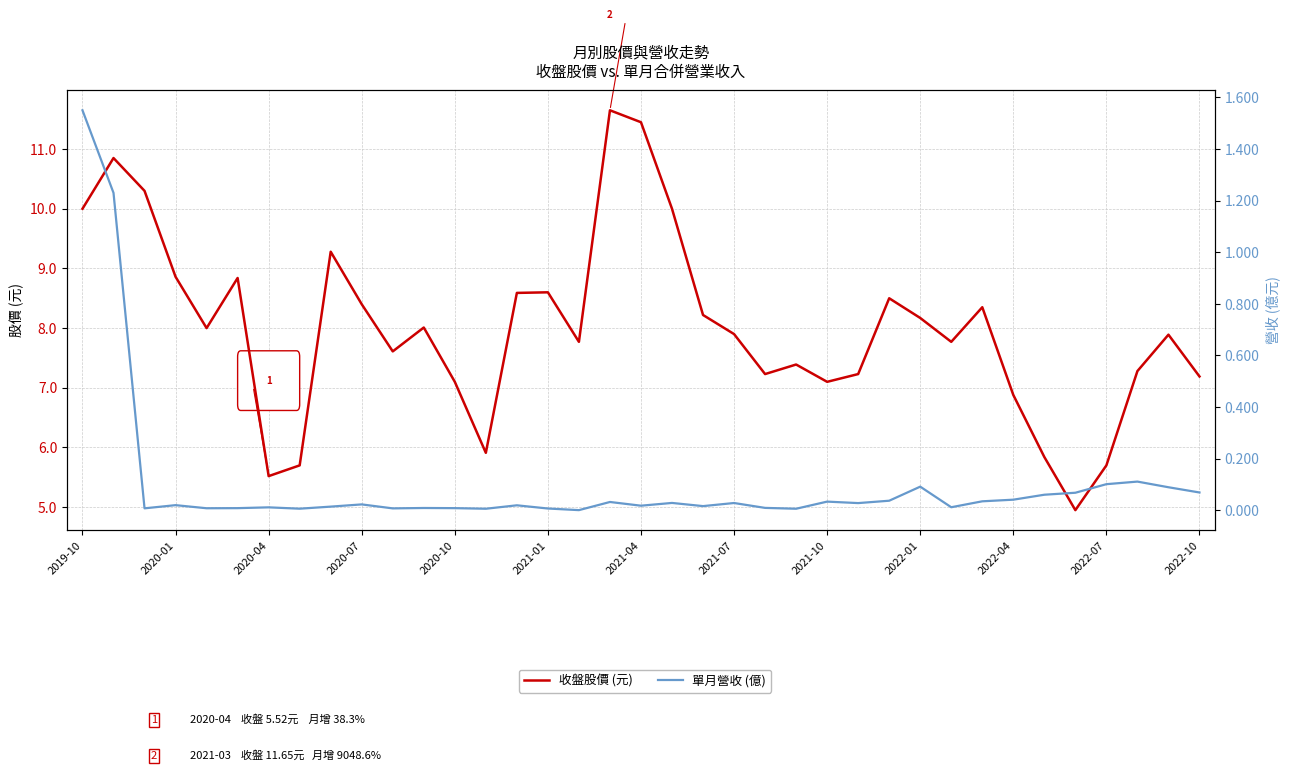

Does the chart have visible grid lines?

Yes